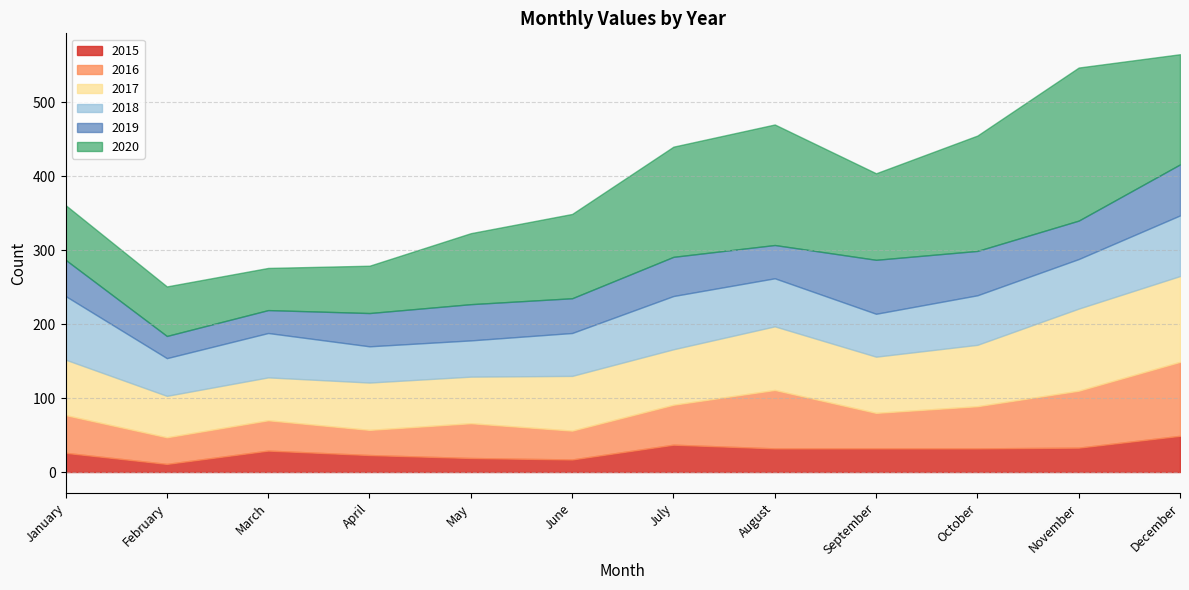

Where do 2018 and 2020 first cross each other?

January and February